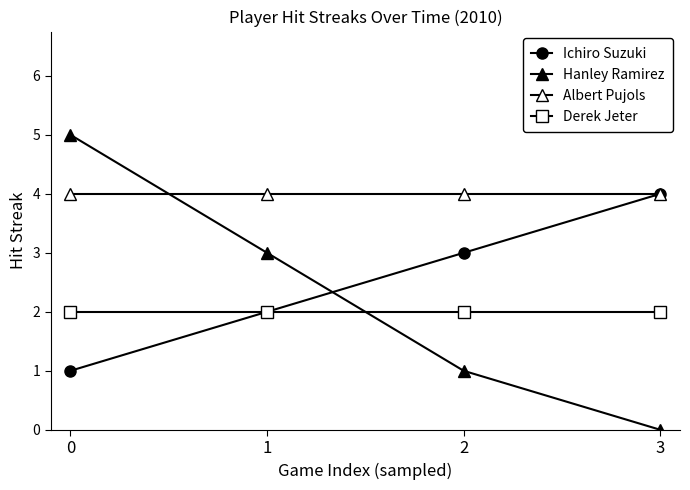

Reading left to right, extract all data points from this chart.

Ichiro Suzuki: 1	2	3	4
Hanley Ramirez: 5	3	1	0
Albert Pujols: 4	4	4	4
Derek Jeter: 2	2	2	2